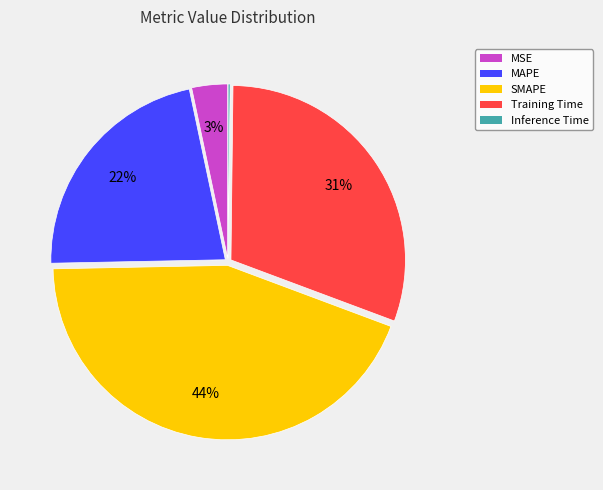

The SMAPE slice represents 34% of the pie. True or false?

False